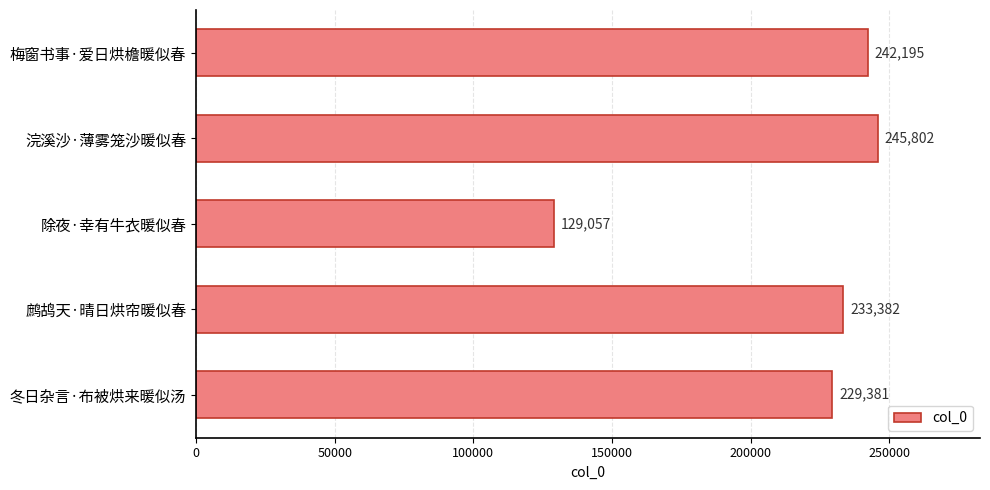

What is the maximum value shown in the chart?

245802